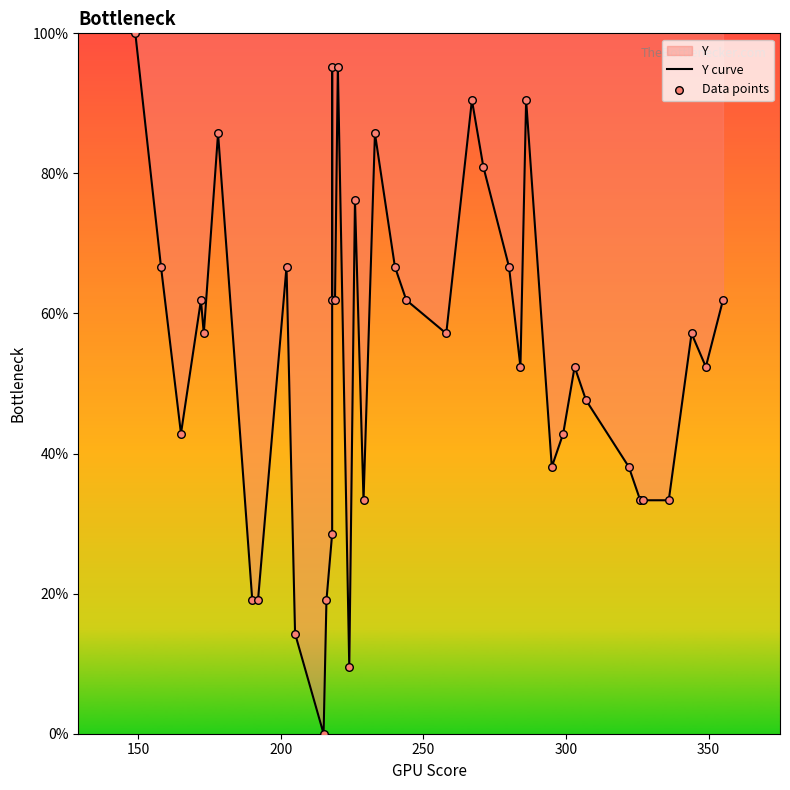

Which series contains the lowest Y value?

Y curve